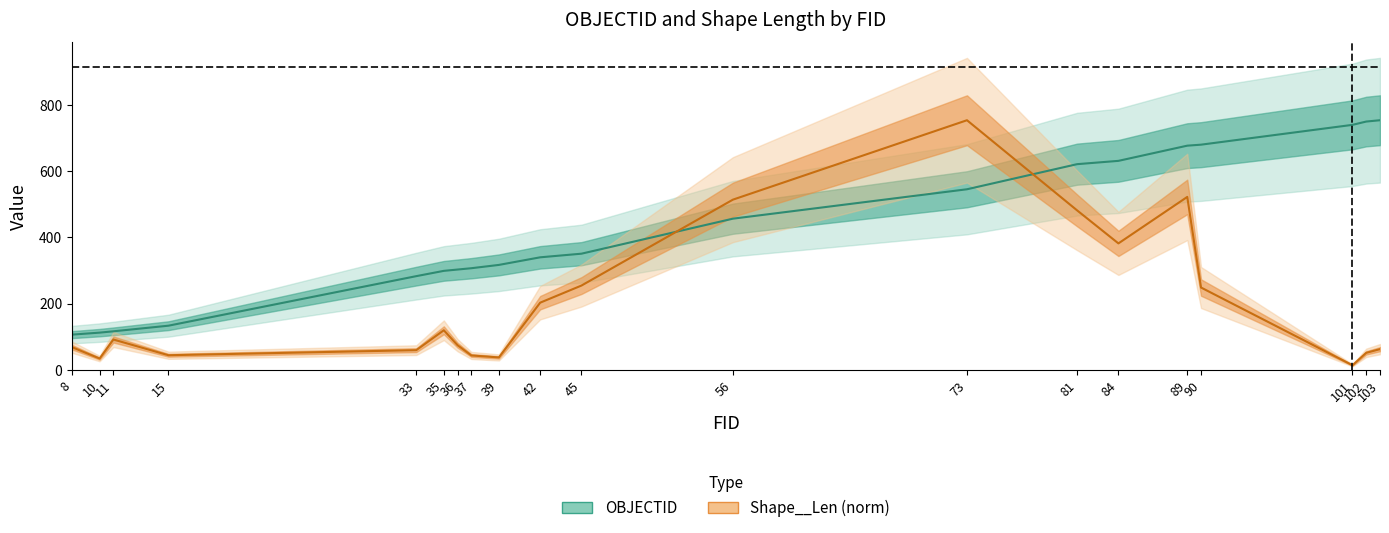

True or false: OBJECTID has more than 1 interior local peaks.

False